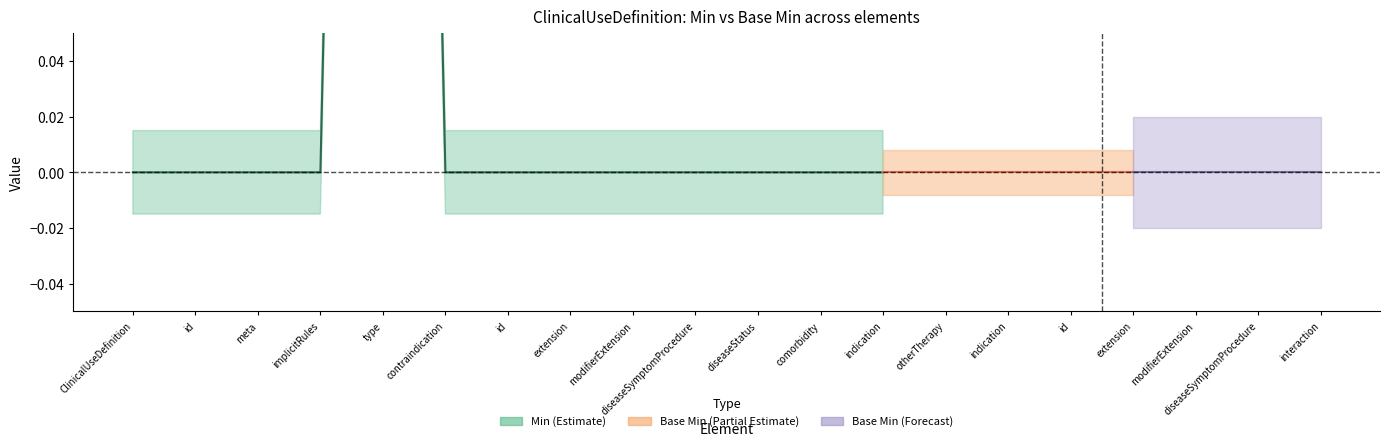

How many categories are shown in the chart?

20